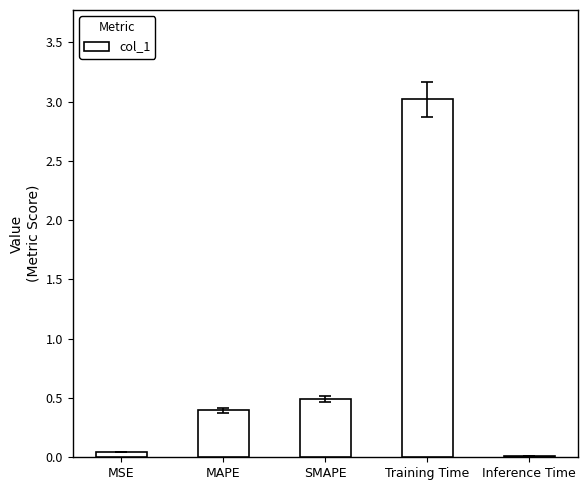

What is the sum of all values?

4.0